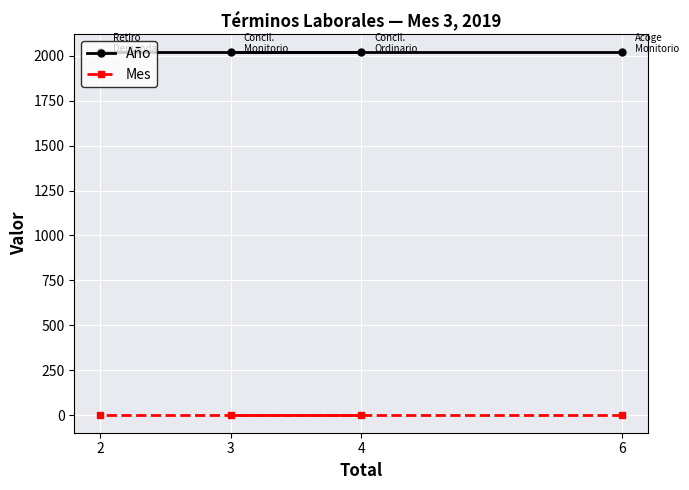

What is the maximum value shown in the chart?

2019